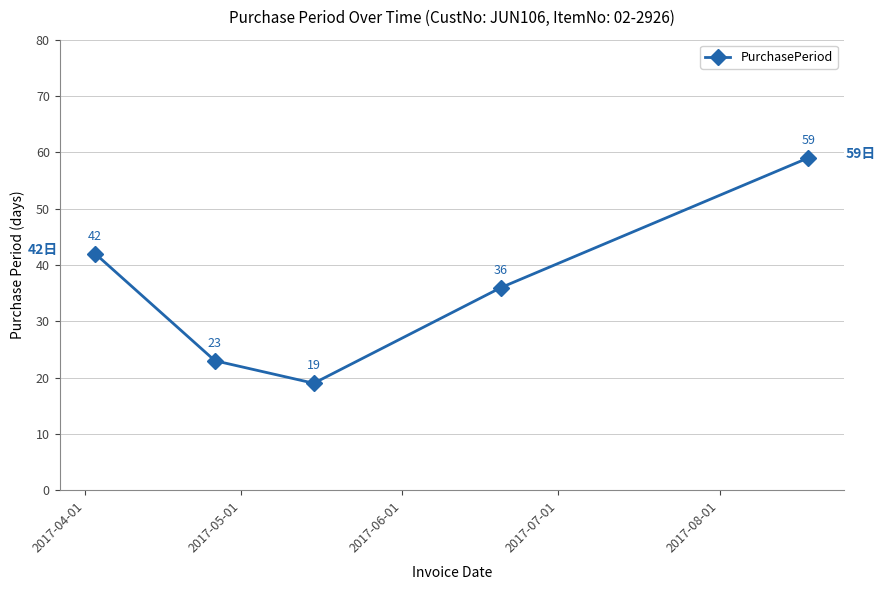

Reading left to right, transcribe all the data shown in this chart.

42	23	19	36	59